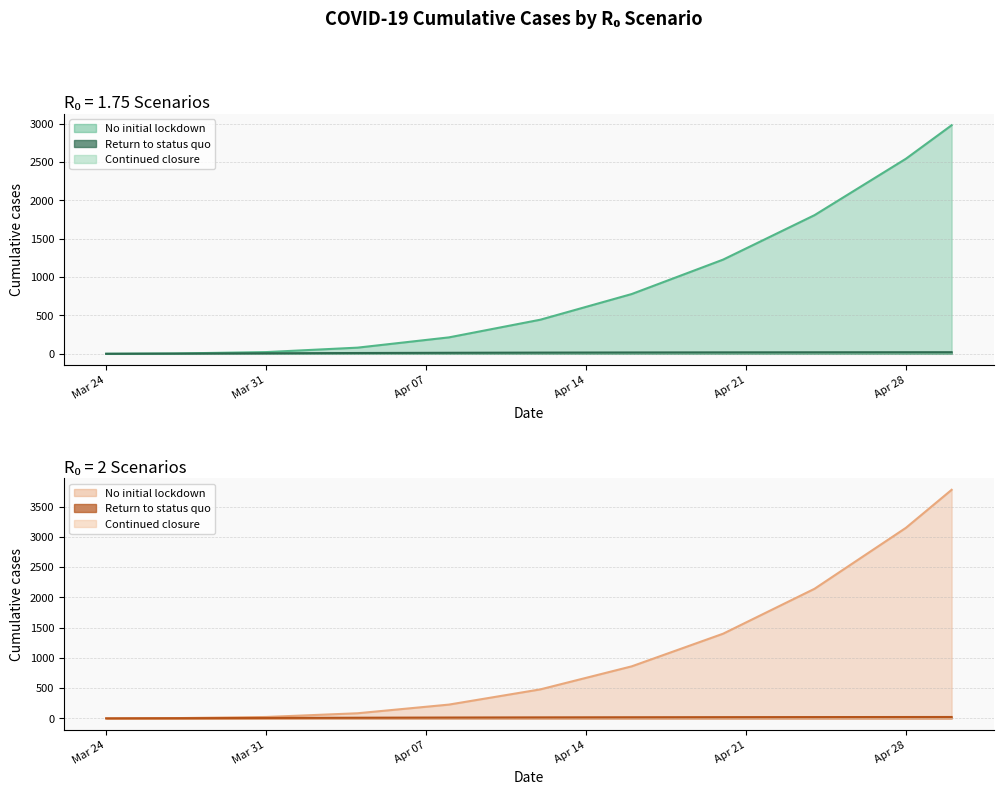

What is the label of the 6th point from the left?

Apr 28